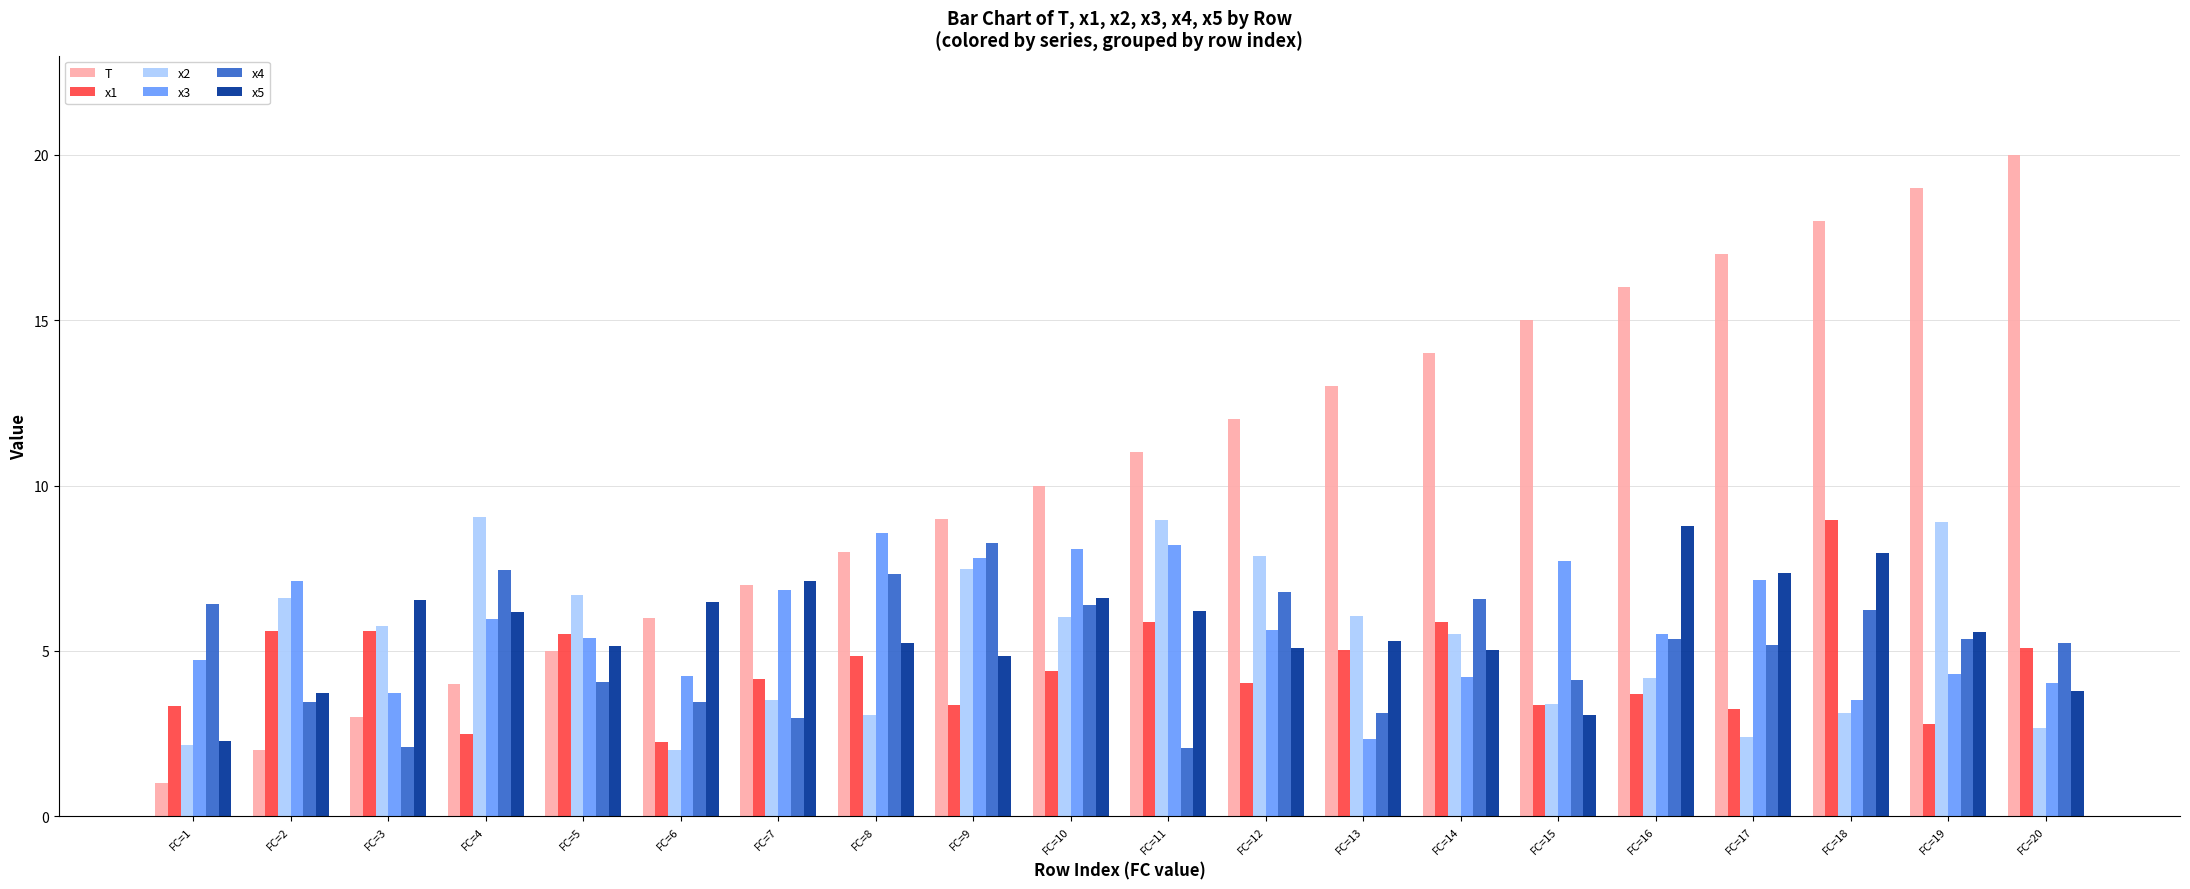

Which series has the largest total across all categories?

T